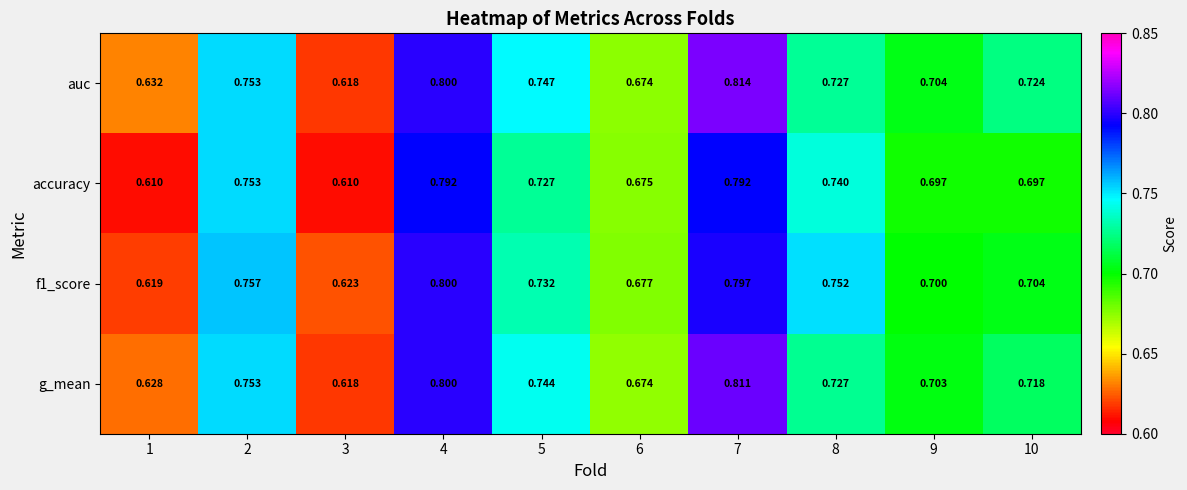

Which series changed the most between 1 and 6?

accuracy